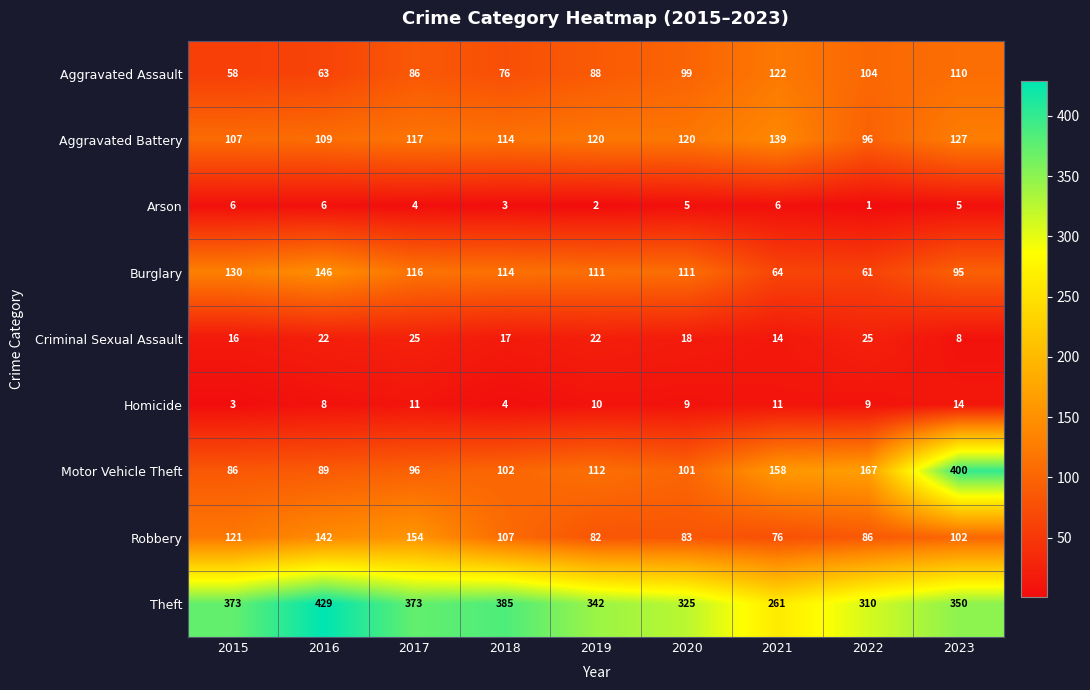

True or false: Arson has a value of 3 at 2018.

True